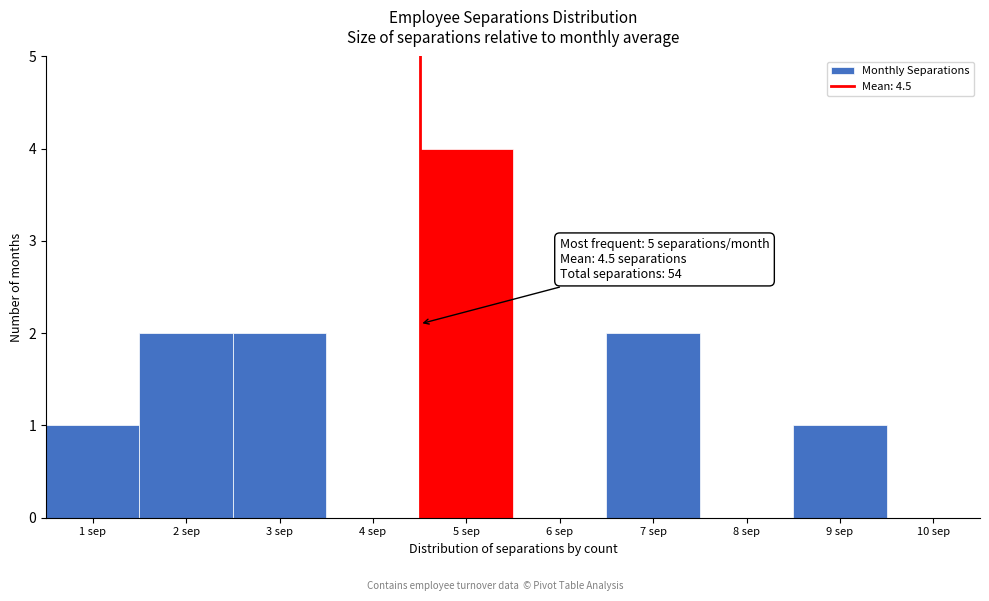

Over which range of the x-axis is the bar tallest?

4.5 to 5.5